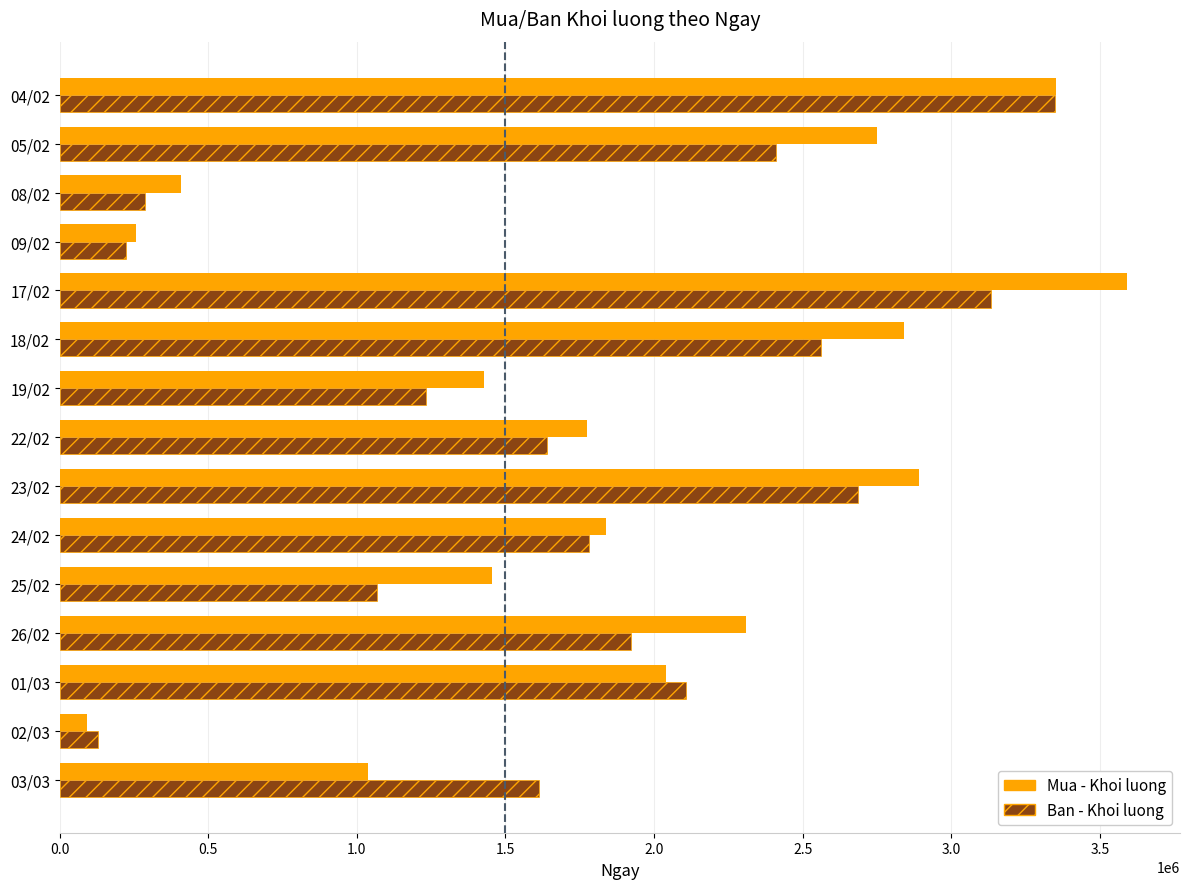

Rank the series by their maximum value, from highest to lowest.

Mua - Khoi luong, Ban - Khoi luong